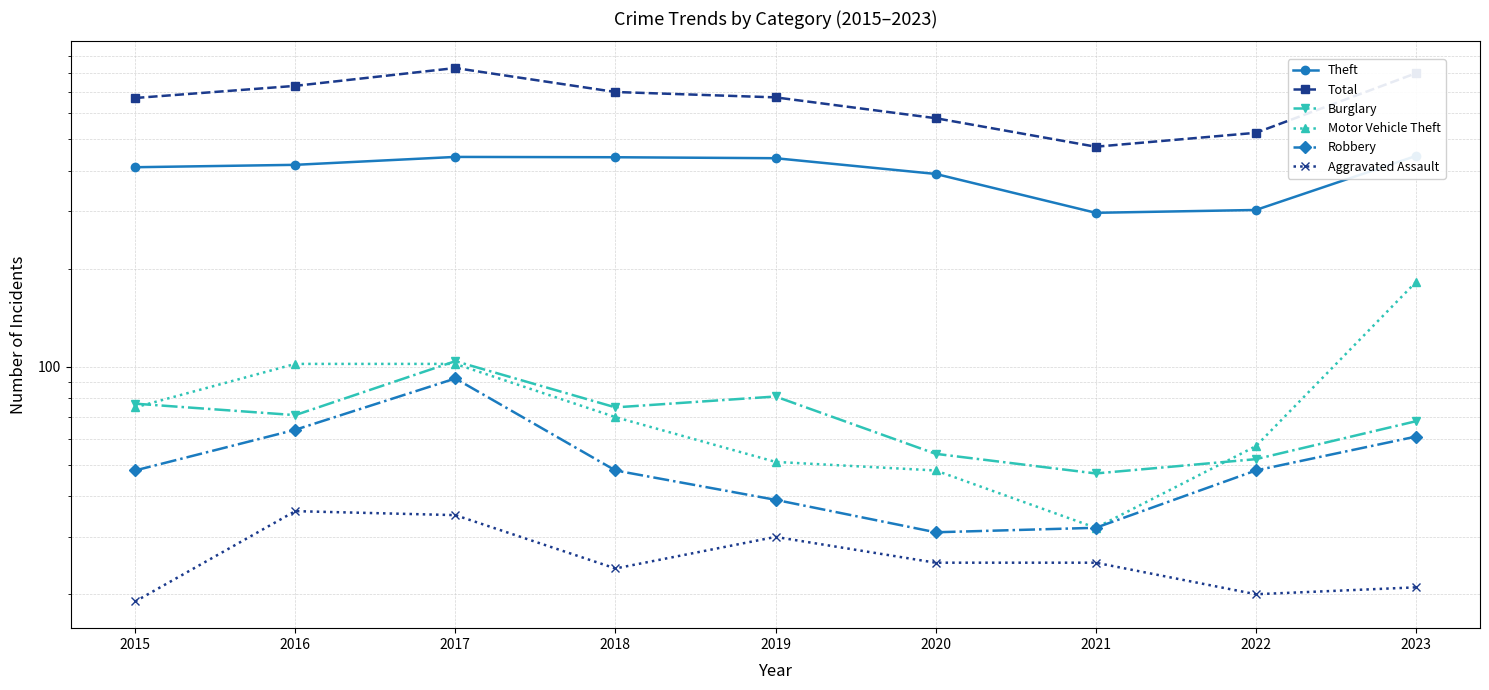

Reading right to left, list all the values displayed in this chart.

Theft: 444	303	297	391	437	440	441	417	410
Total: 797	523	474	580	672	698	827	729	669
Burglary: 68	52	47	54	81	75	104	71	77
Motor Vehicle Theft: 182	57	32	48	51	70	102	102	75
Robbery: 61	48	32	31	39	48	92	64	48
Aggravated Assault: 21	20	25	25	30	24	35	36	19